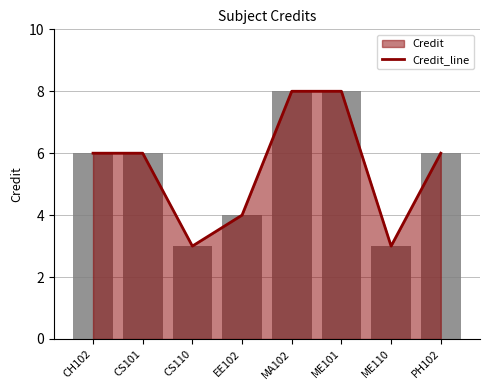

Rank the categories by value from highest to lowest.

MA102, ME101, CH102, CS101, PH102, EE102, CS110, ME110